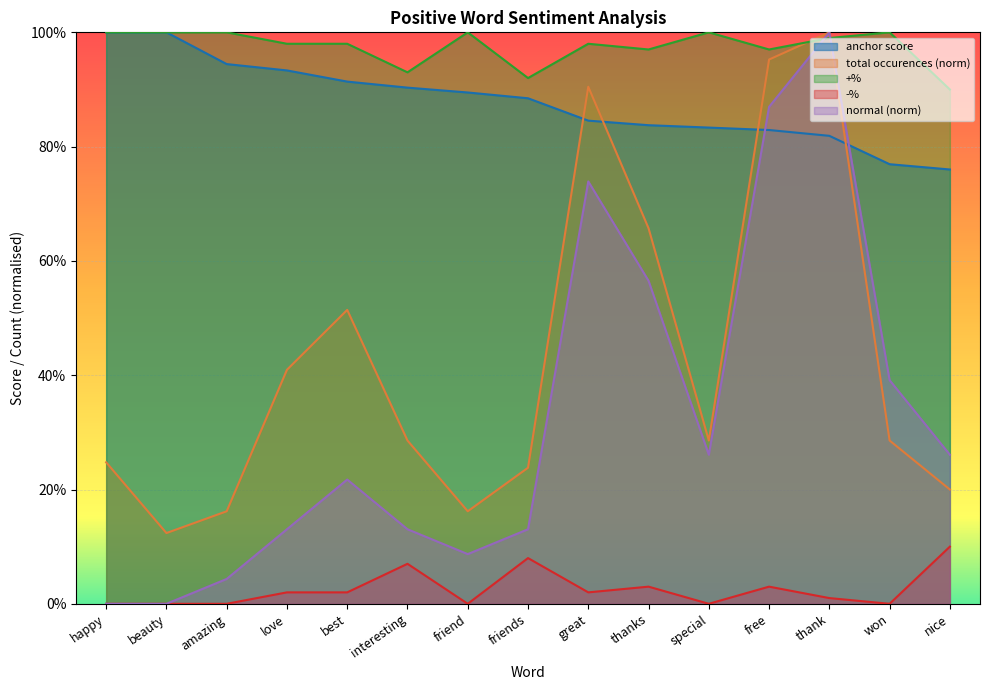

The +% series shows 1.0 at great. True or false?

True